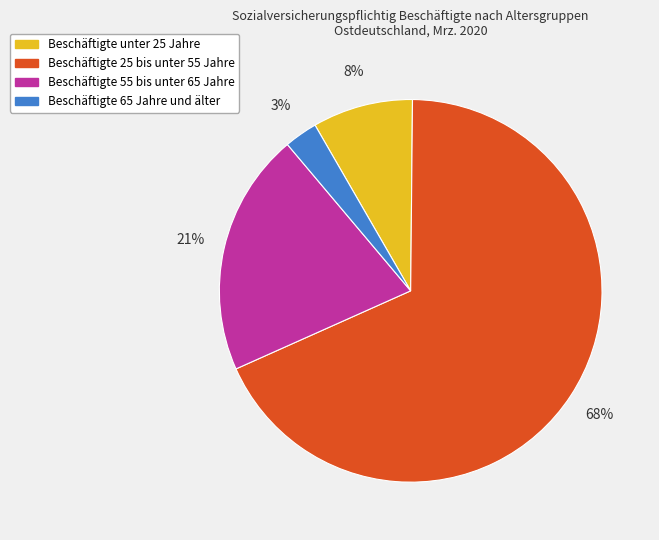

Is there a majority slice in this chart?

Yes